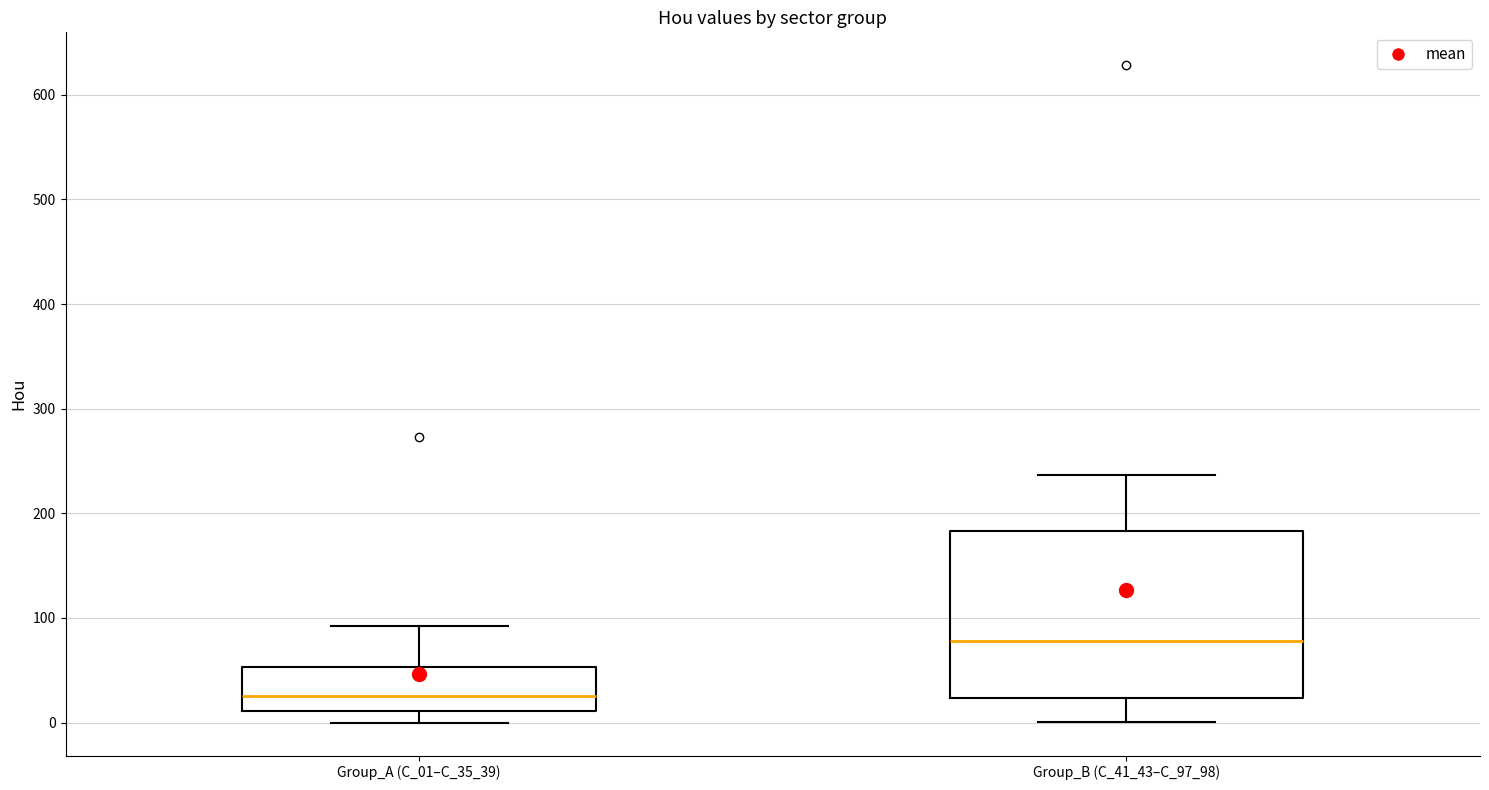

Which box's median line is the lowest?

Group_A (C_01–C_35_39)